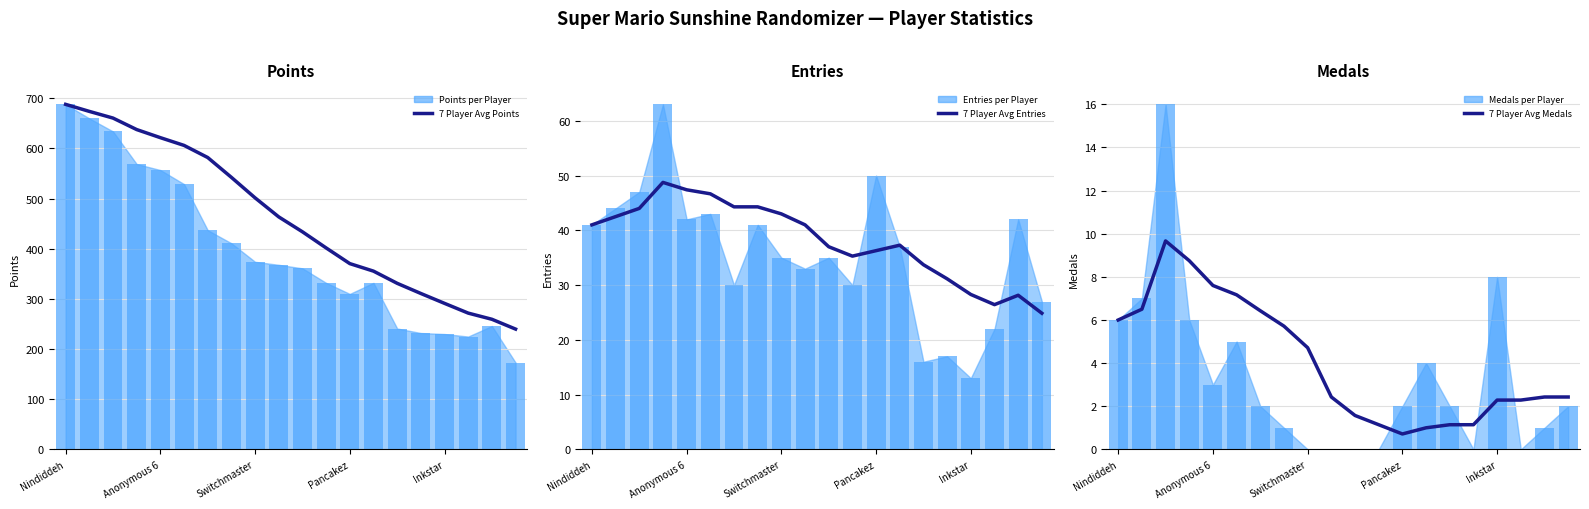

What is the value of the Entries per Player bar bar at the 1st from the left?

41.0